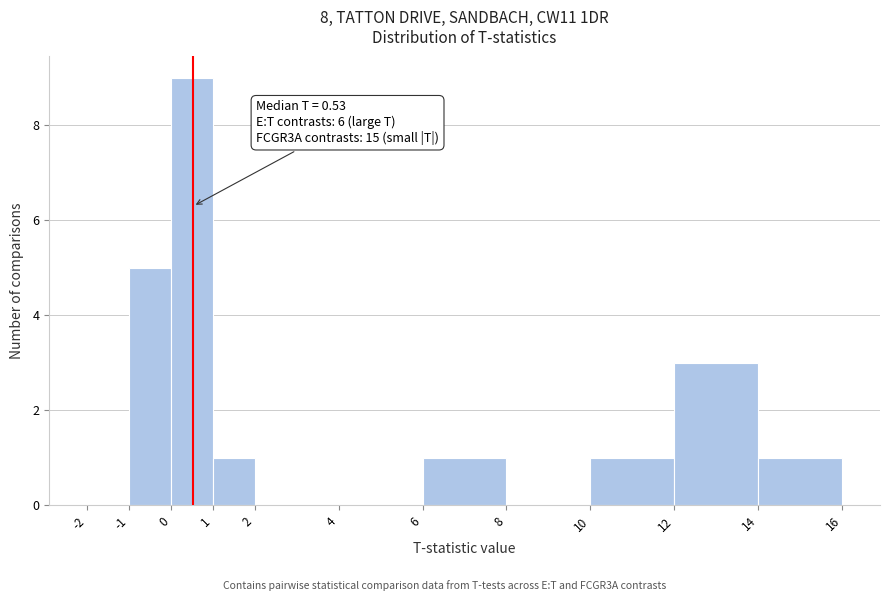

Over which range of the x-axis is the bar tallest?

0 to 1